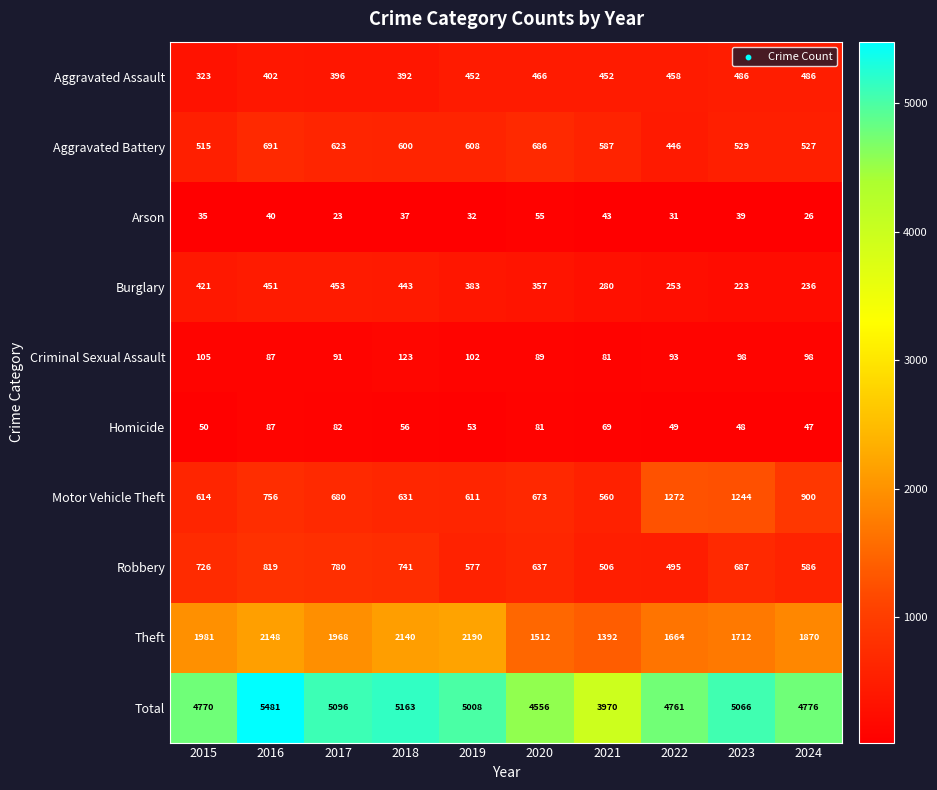

At which label is Aggravated Assault closest to 404?

2016